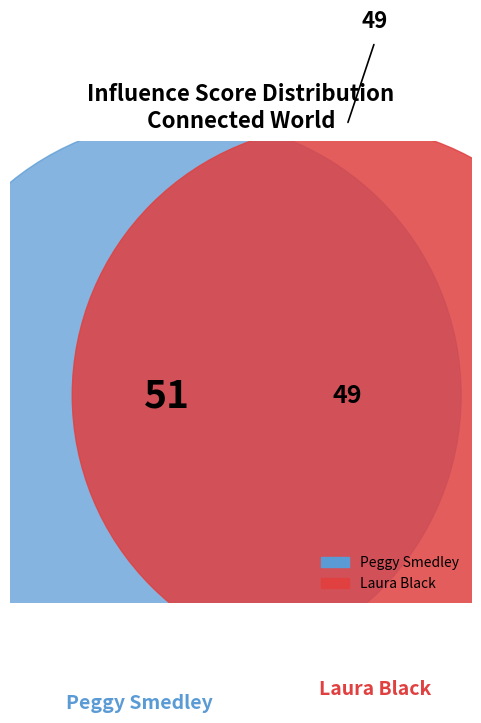

To the nearest percent, what is the average slice percentage?

50%